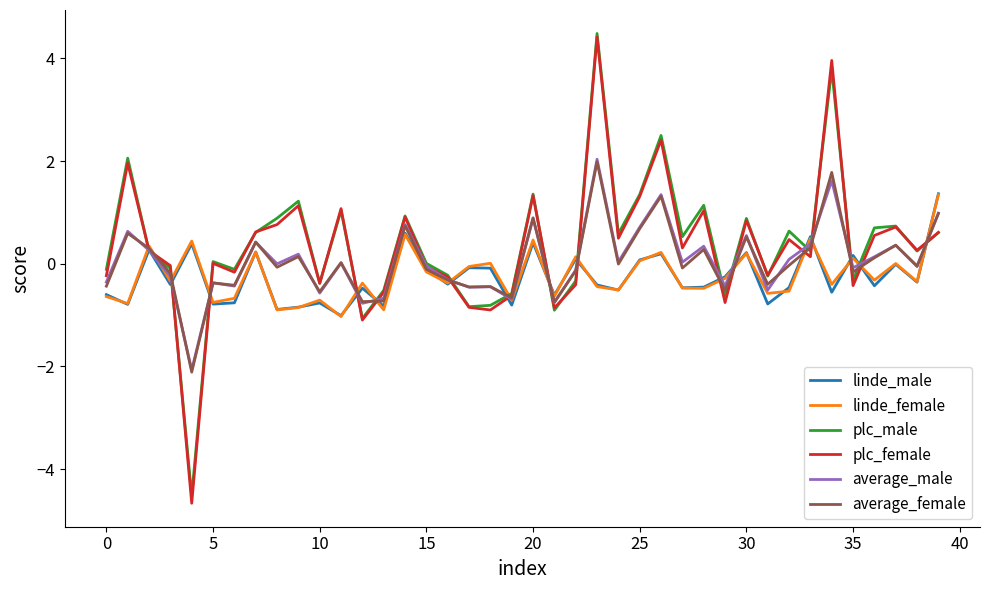

What is the difference between the maximum and minimum values in the plc_male series?

9.0